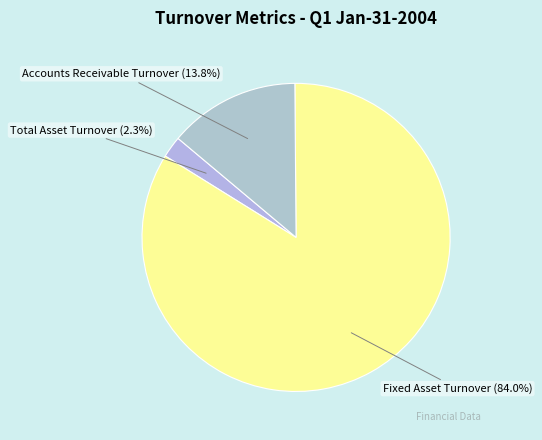

What is the total percentage of Fixed Asset Turnover and Total Asset Turnover?

86.2%